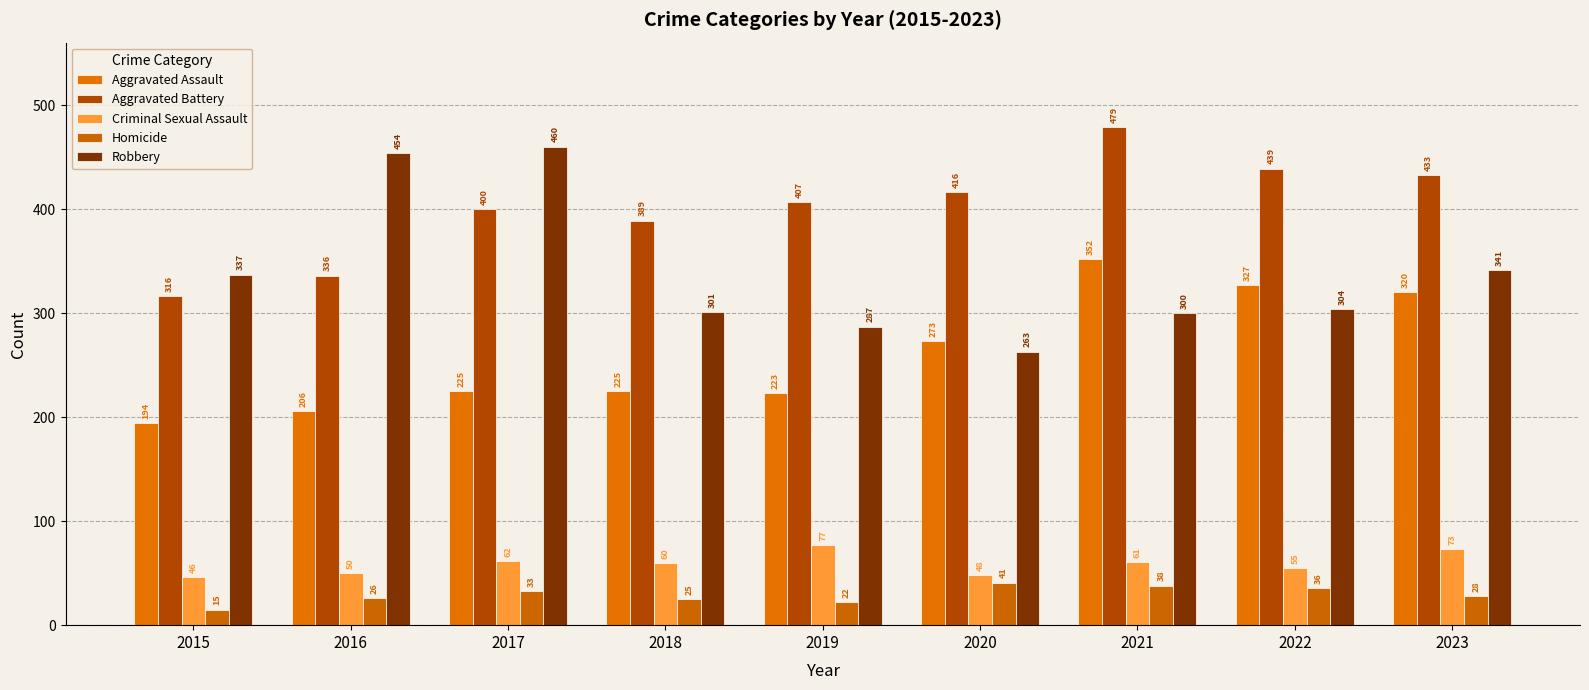

Reading left to right, list all the values displayed in this chart.

Aggravated Assault: 194	206	225	225	223	273	352	327	320
Aggravated Battery: 316	336	400	389	407	416	479	439	433
Criminal Sexual Assault: 46	50	62	60	77	48	61	55	73
Homicide: 15	26	33	25	22	41	38	36	28
Robbery: 337	454	460	301	287	263	300	304	341